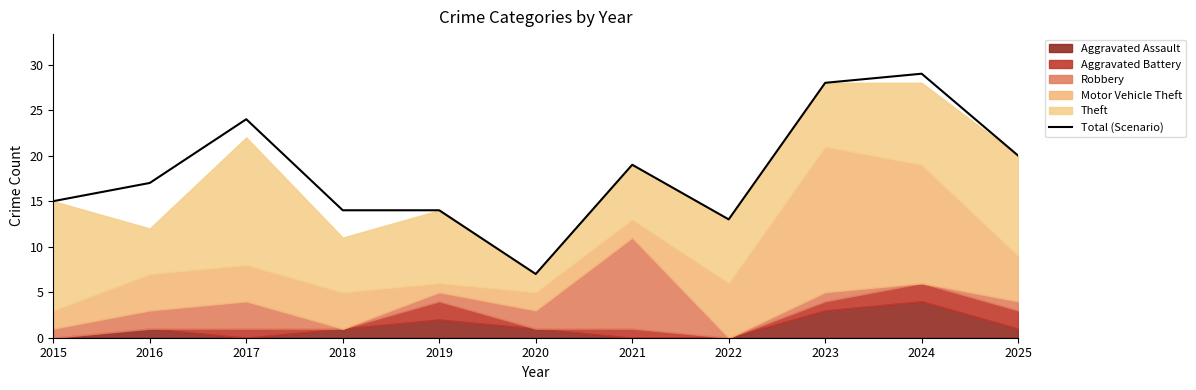

What is the ratio of the value at 2019 to the value at 2020?

2.0